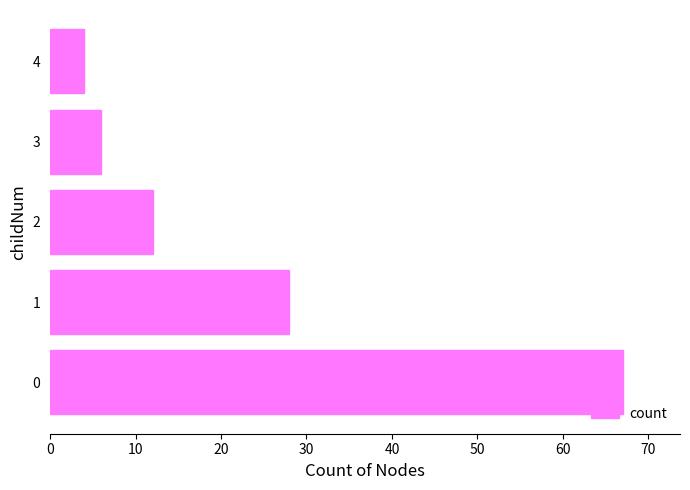

Where is the data nearest to the value 35?

1